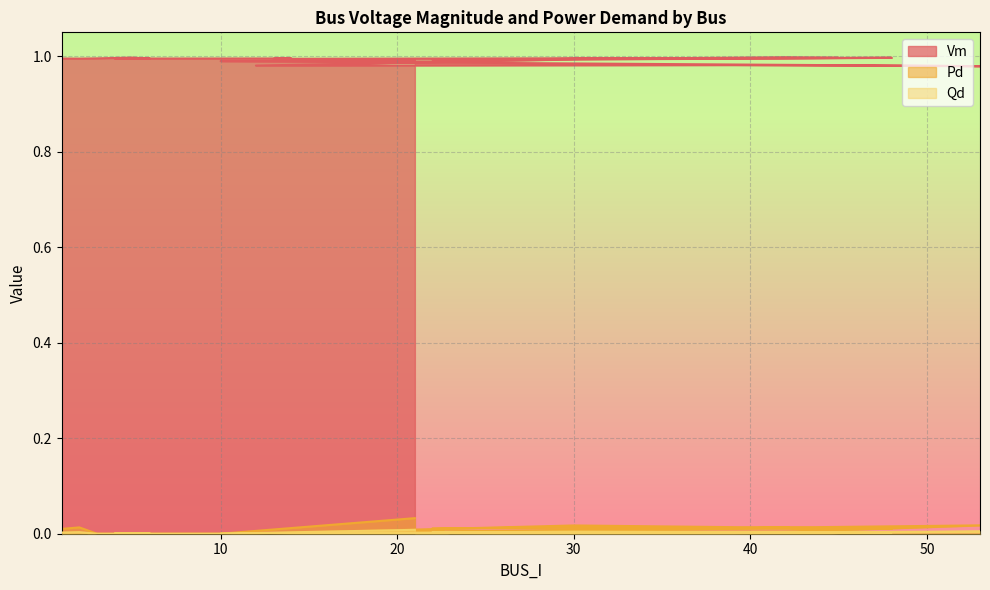

True or false: Pd and Qd cross at least once.

False